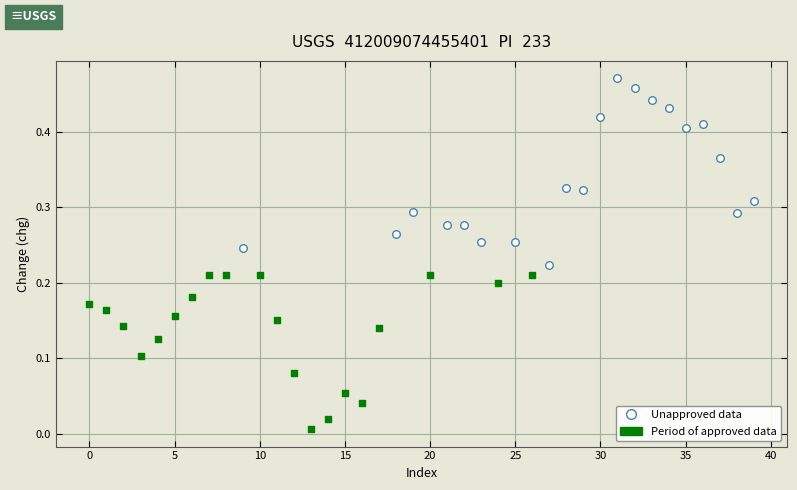

Which series contains the lowest Y value?

Period of approved data